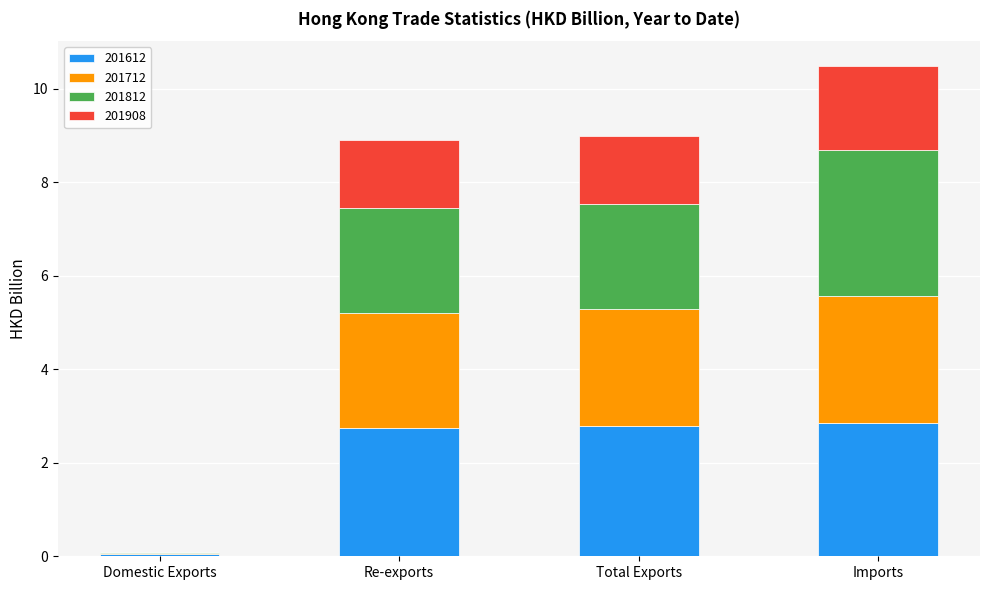

What is the maximum value for 201612?

2.9